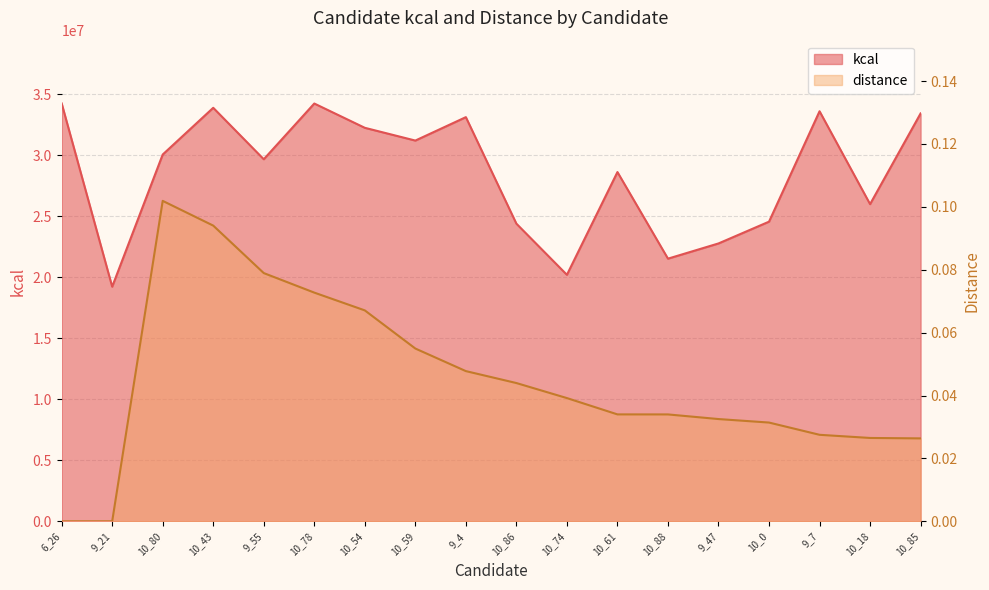

At 9_4, list the series in order from smallest to largest.

distance, kcal